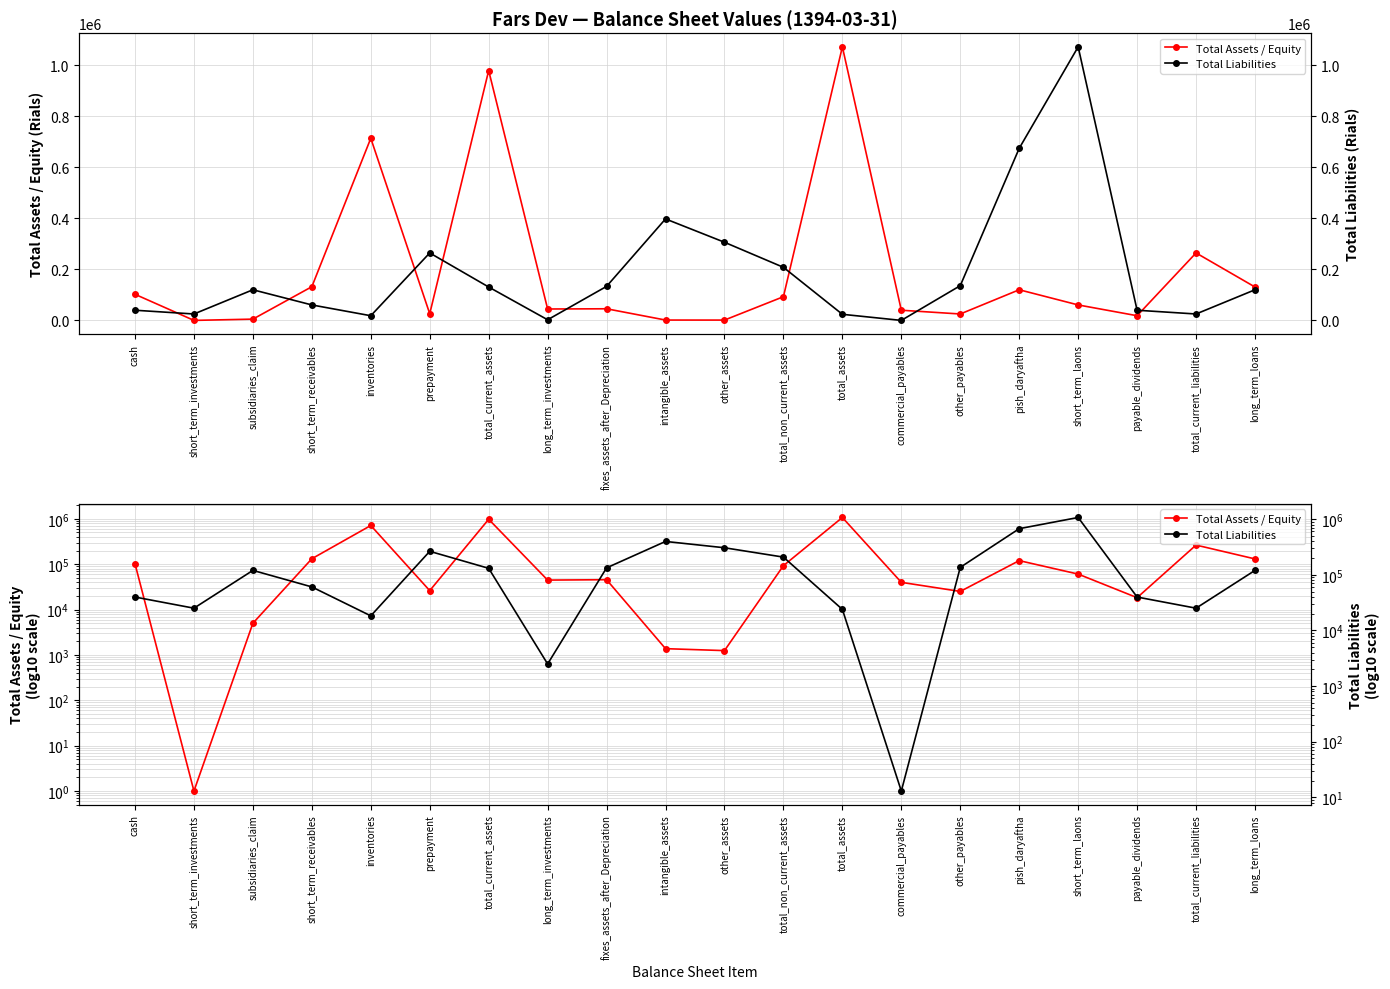

What is the difference between the highest and lowest values at short_term_laons?

1010590